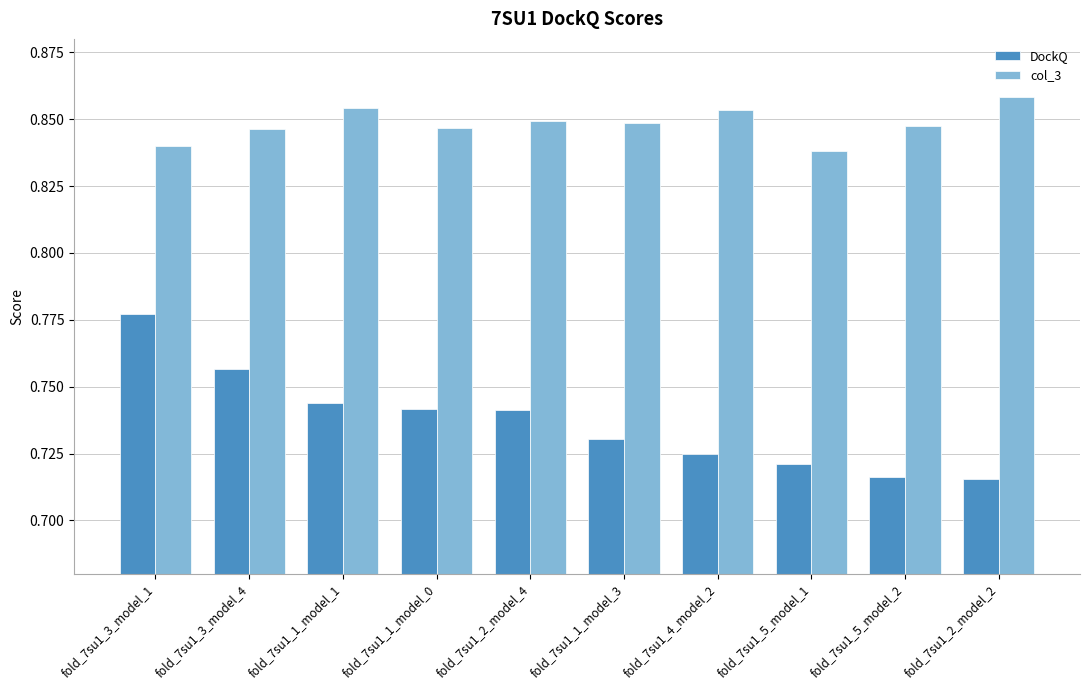

List the series in order of their peak value, lowest first.

DockQ, col_3